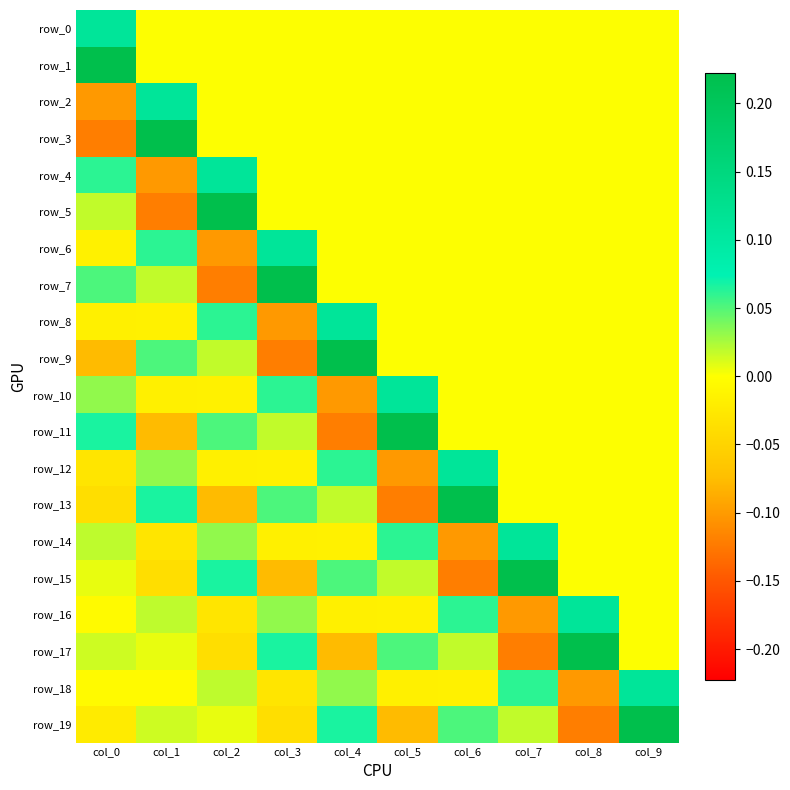

What is the sum of all row_13 values?

0.1